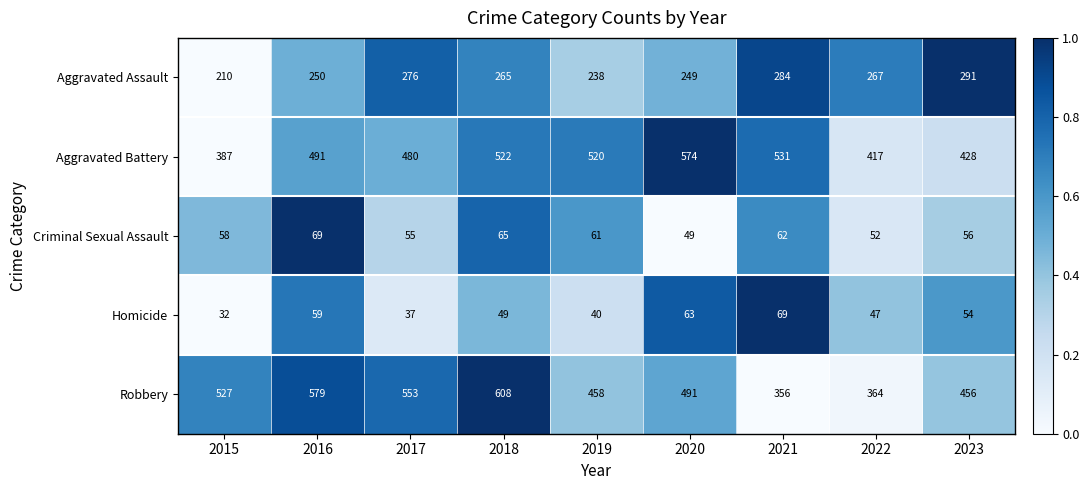

What is the sum of all Robbery values?

4392